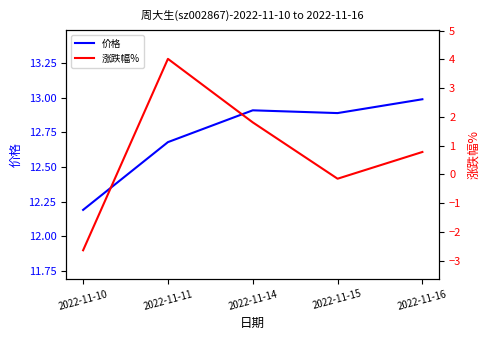

Rank the series by their average value, from lowest to highest.

涨跌幅%, 价格